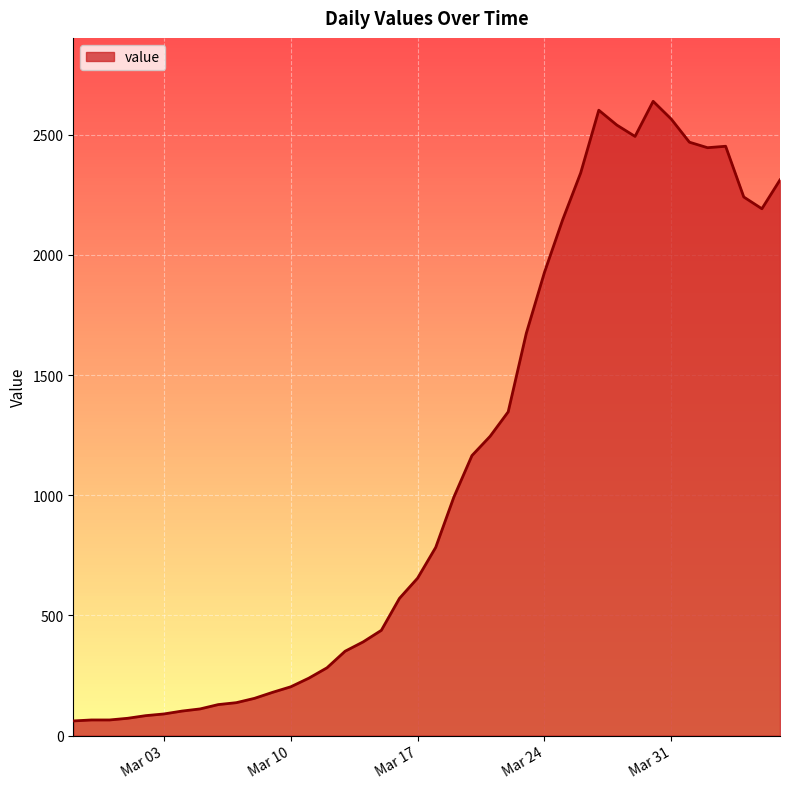

What is the smallest value displayed?

61